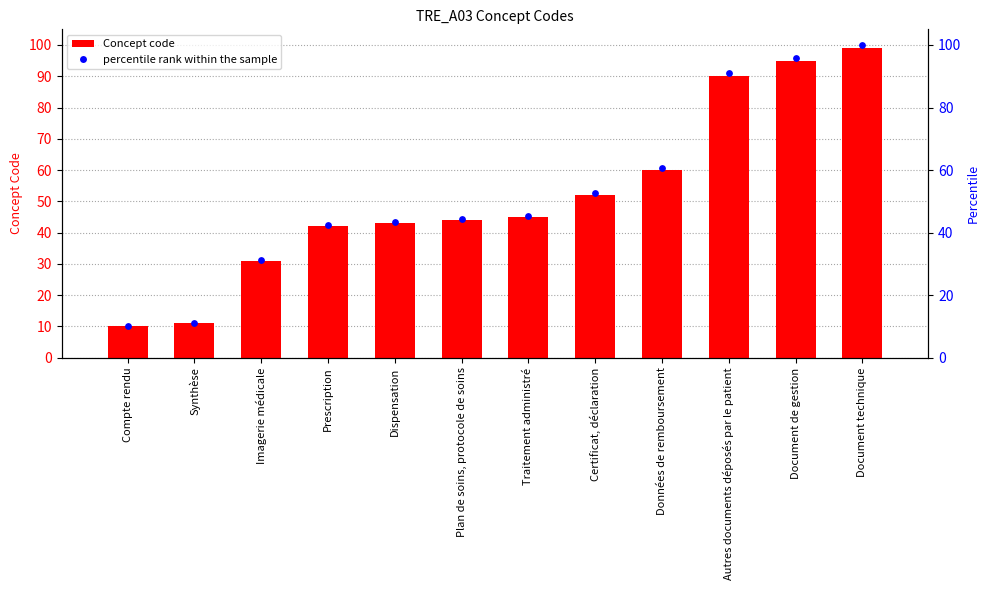

At which category is the sum across all series the highest?

Document technique